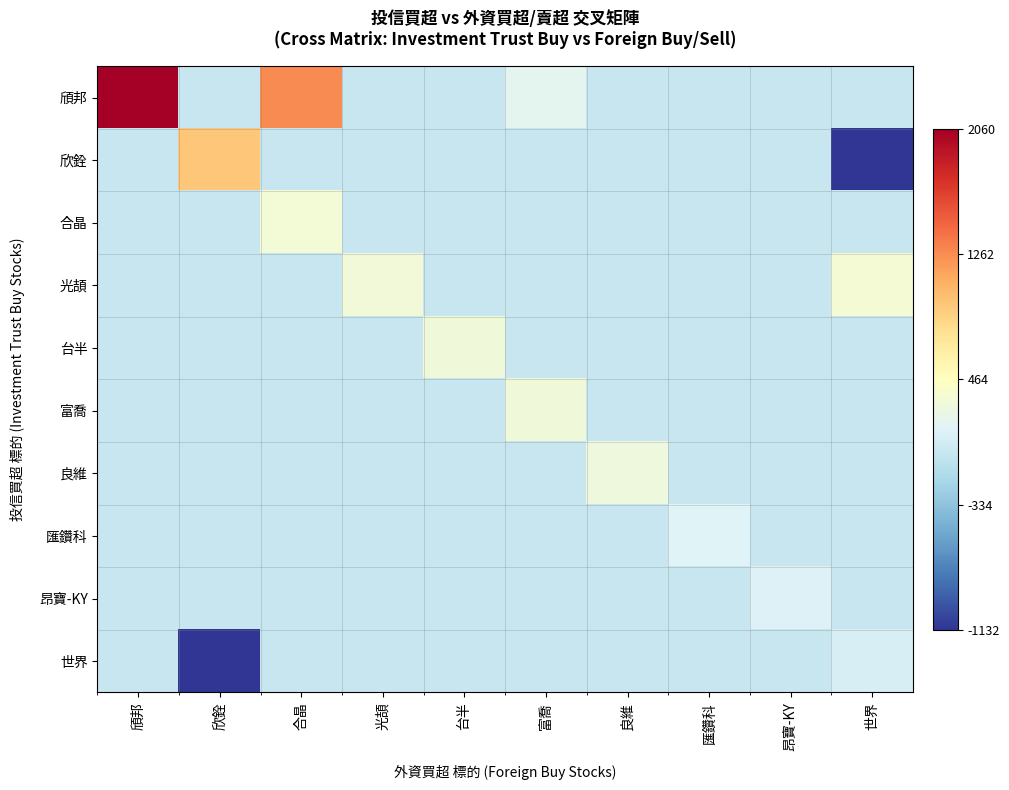

Reading right to left, extract all data points from this chart.

頎邦: 世界=0	昂寶-KY=0	匯鑽科=0	良維=0	富喬=196	台半=0	光頡=0	合晶=1268	欣銓=0	頎邦=2060
欣銓: 世界=-1132	昂寶-KY=0	匯鑽科=0	良維=0	富喬=0	台半=0	光頡=0	合晶=0	欣銓=941	頎邦=0
合晶: 世界=0	昂寶-KY=0	匯鑽科=0	良維=0	富喬=0	台半=0	光頡=0	合晶=333	欣銓=0	頎邦=0
光頡: 世界=341	昂寶-KY=0	匯鑽科=0	良維=0	富喬=0	台半=0	光頡=320	合晶=0	欣銓=0	頎邦=0
台半: 世界=0	昂寶-KY=0	匯鑽科=0	良維=0	富喬=0	台半=306	光頡=0	合晶=0	欣銓=0	頎邦=0
富喬: 世界=0	昂寶-KY=0	匯鑽科=0	良維=0	富喬=305	台半=0	光頡=0	合晶=0	欣銓=0	頎邦=0
良維: 世界=0	昂寶-KY=0	匯鑽科=0	良維=300	富喬=0	台半=0	光頡=0	合晶=0	欣銓=0	頎邦=0
匯鑽科: 世界=0	昂寶-KY=0	匯鑽科=150	良維=0	富喬=0	台半=0	光頡=0	合晶=0	欣銓=0	頎邦=0
昂寶-KY: 世界=0	昂寶-KY=128	匯鑽科=0	良維=0	富喬=0	台半=0	光頡=0	合晶=0	欣銓=0	頎邦=0
世界: 世界=94	昂寶-KY=0	匯鑽科=0	良維=0	富喬=0	台半=0	光頡=0	合晶=0	欣銓=-1132	頎邦=0